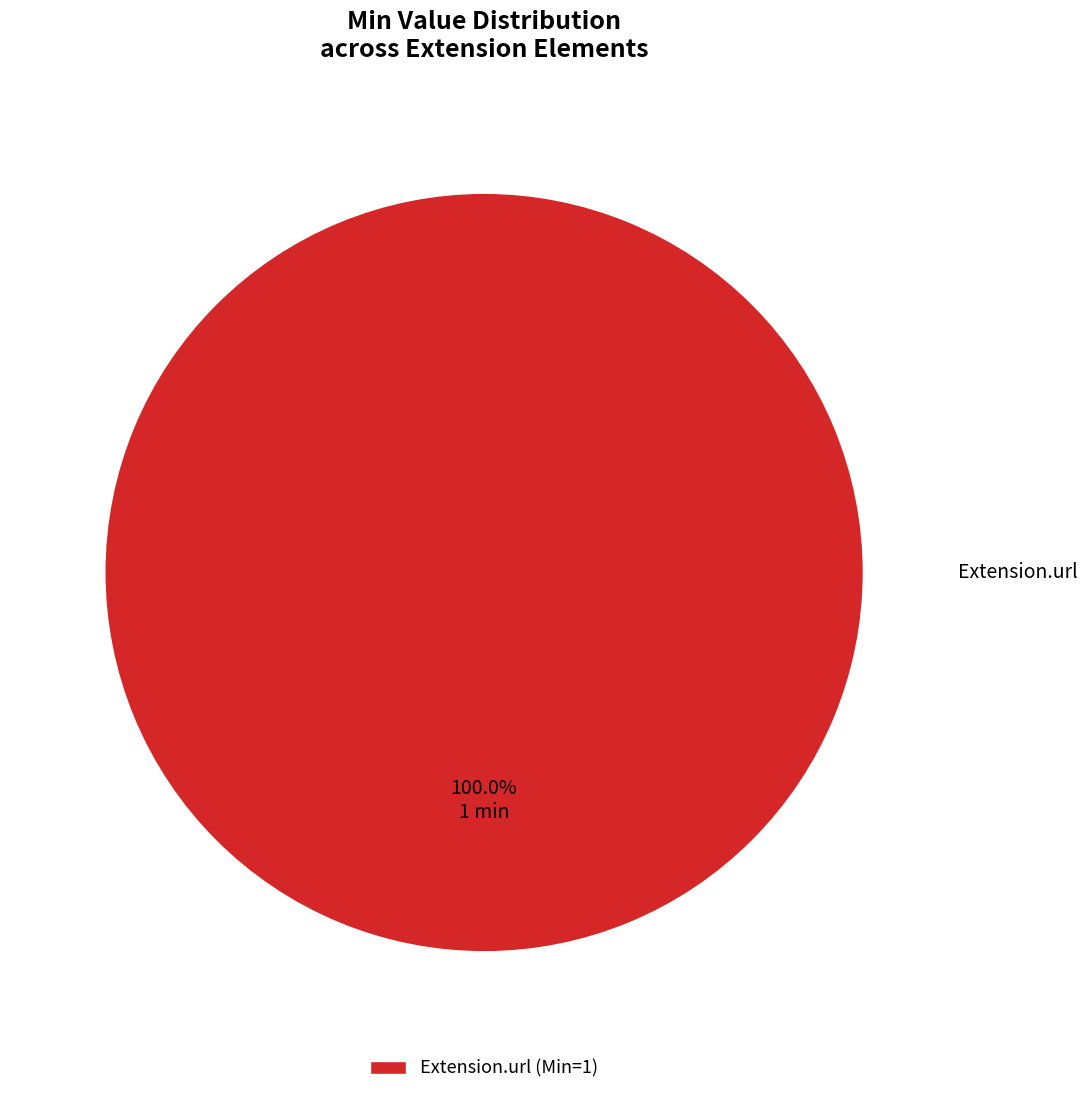

How many segments does this pie chart have?

1